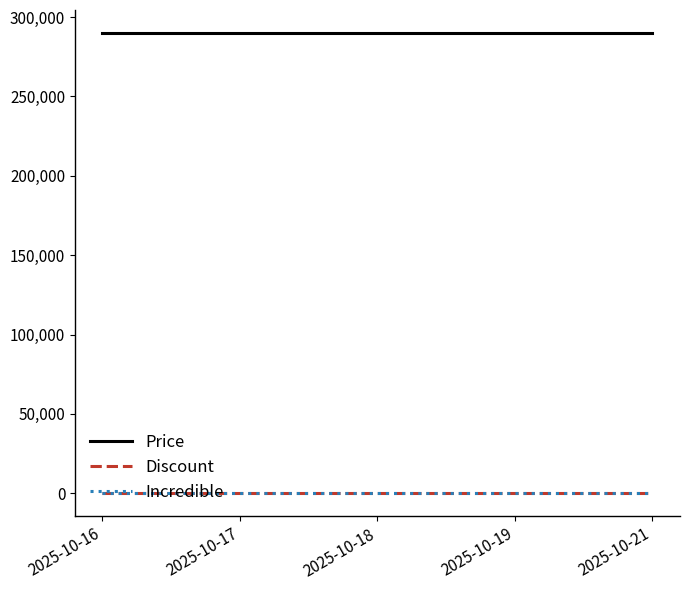

Does the chart display data point markers on the line(s)?

No